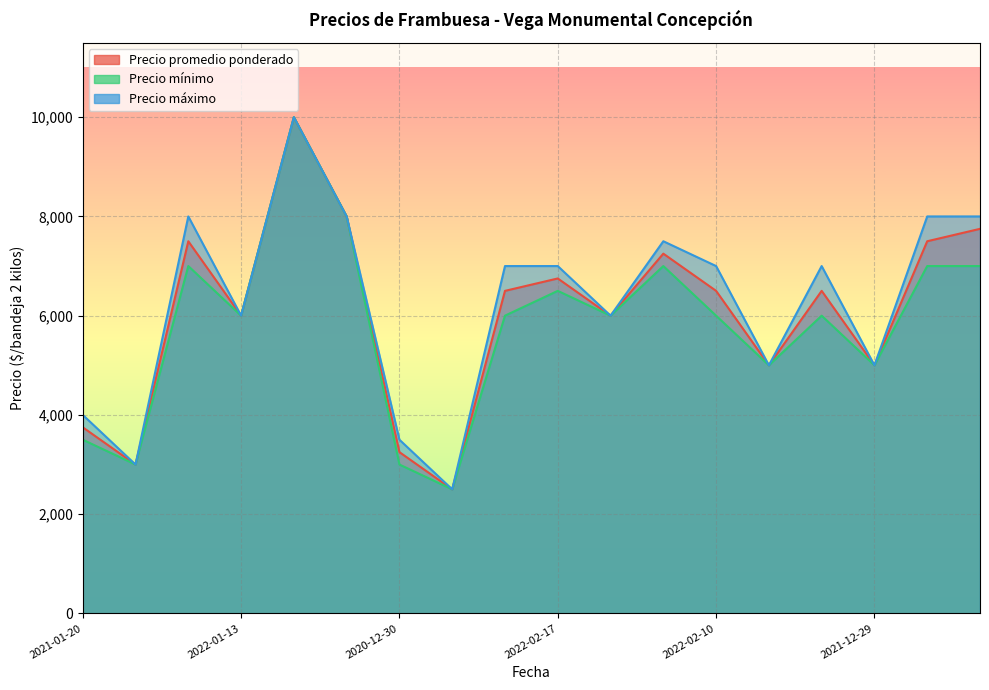

What are all the series names shown in the legend?

Precio promedio ponderado, Precio mínimo, Precio máximo